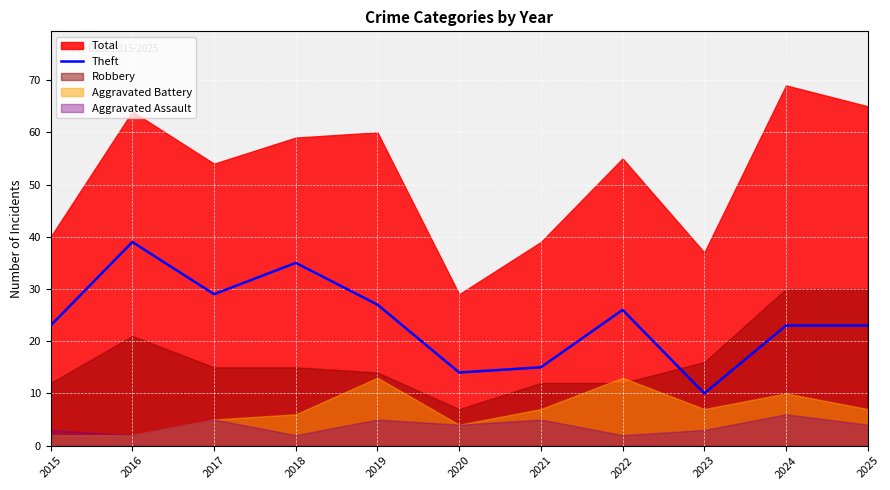

Reading right to left, list all the values displayed in this chart.

23	23	10	26	15	14	27	35	29	39	23